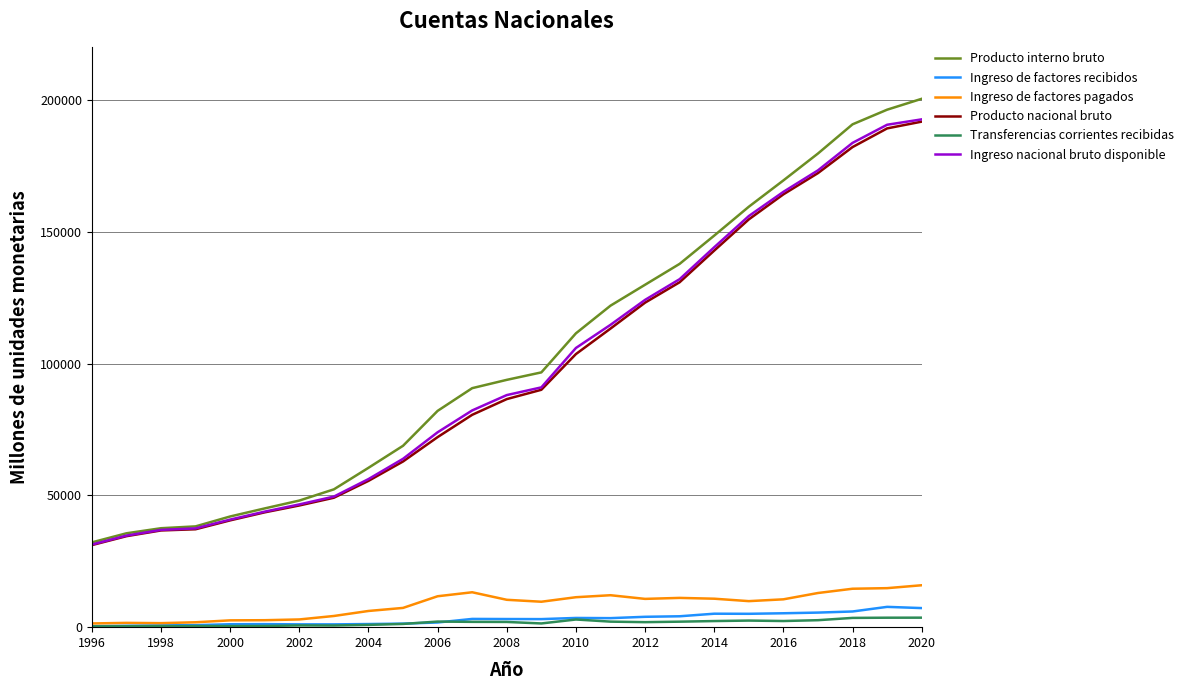

Which series has the widest spread of values?

Producto interno bruto